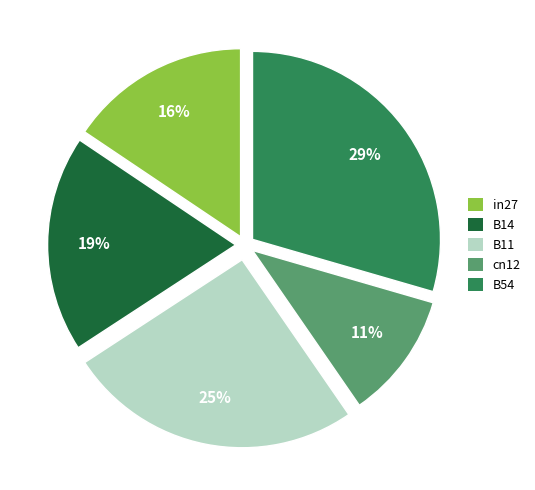

To the nearest percent, what is the combined percentage of B54 and cn12?

40%